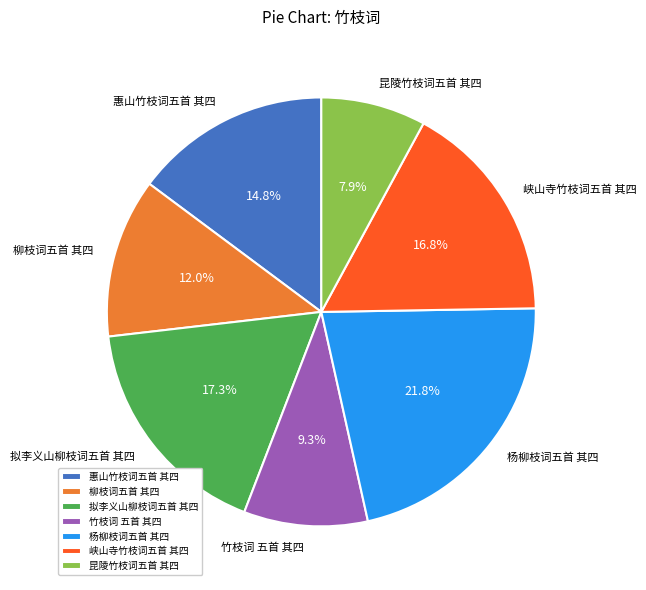

To the nearest percent, what percentage of the pie is 惠山竹枝词五首 其四?

15%